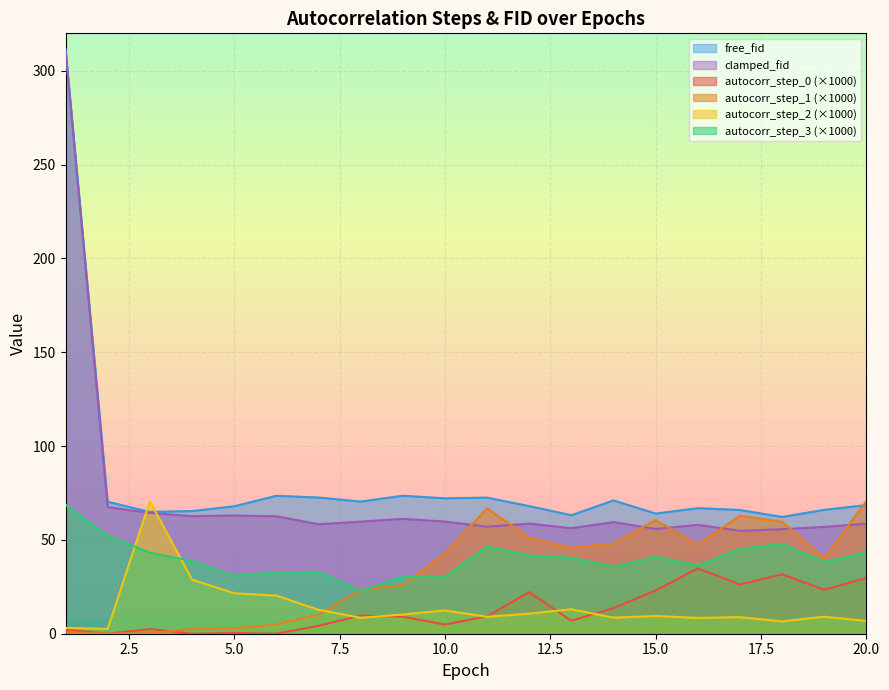

What are all the series names shown in the legend?

free_fid, clamped_fid, autocorr_step_0 (×1000), autocorr_step_1 (×1000), autocorr_step_2 (×1000), autocorr_step_3 (×1000)